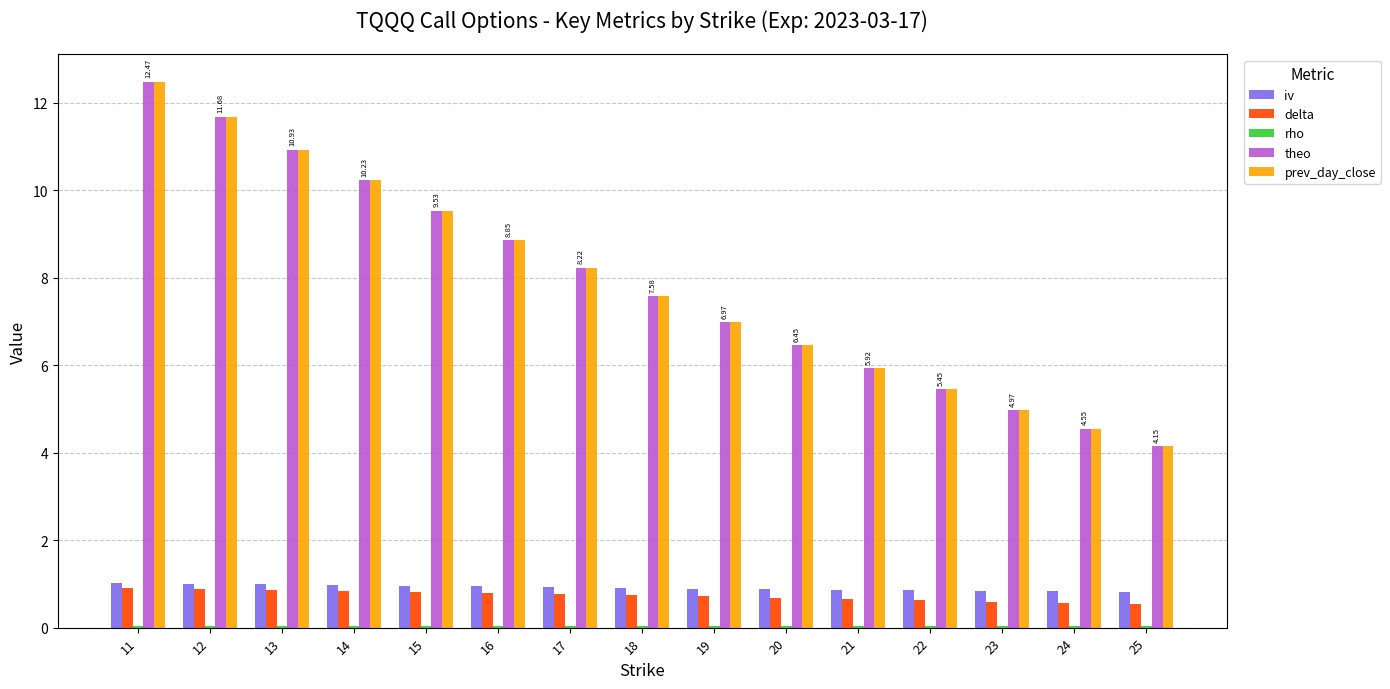

Is it true that iv equals 1.5 at 16?

False